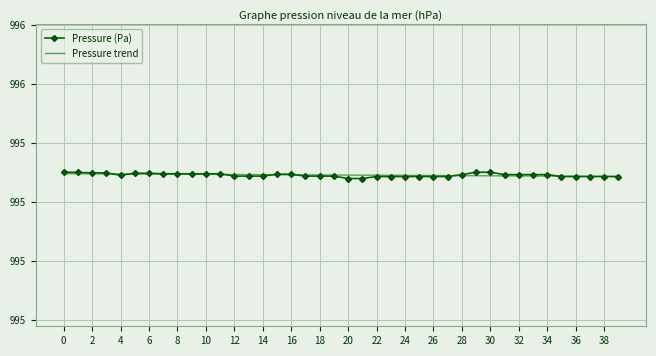

At how many categories does at least one series exceed 995?

40